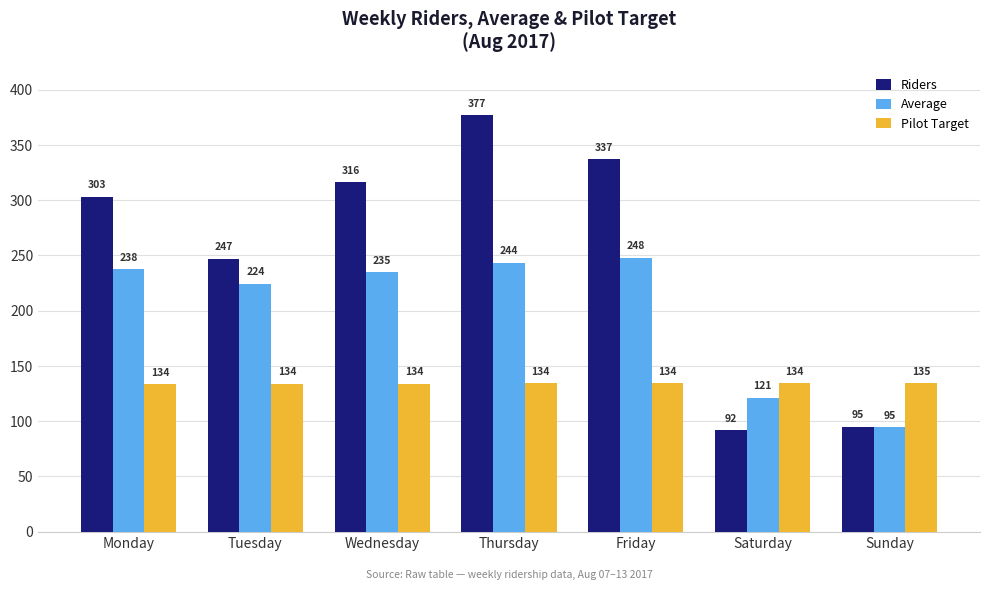

Which series has the largest range (max minus min)?

Riders